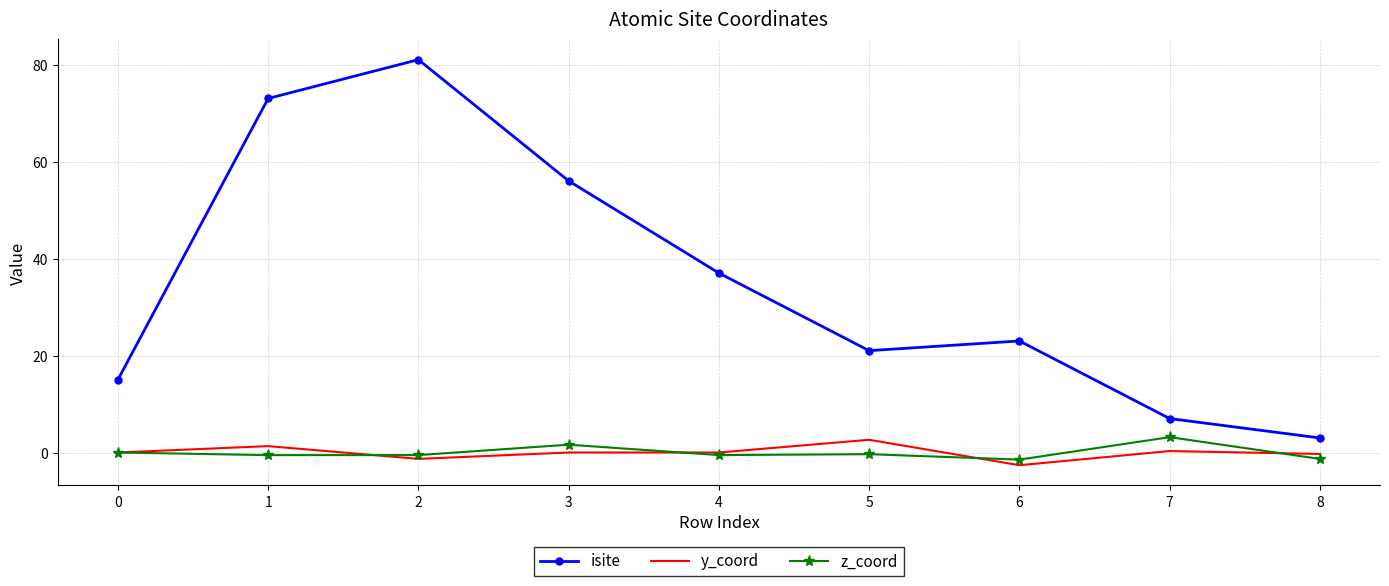

True or false: z_coord and isite intersect in this chart.

False